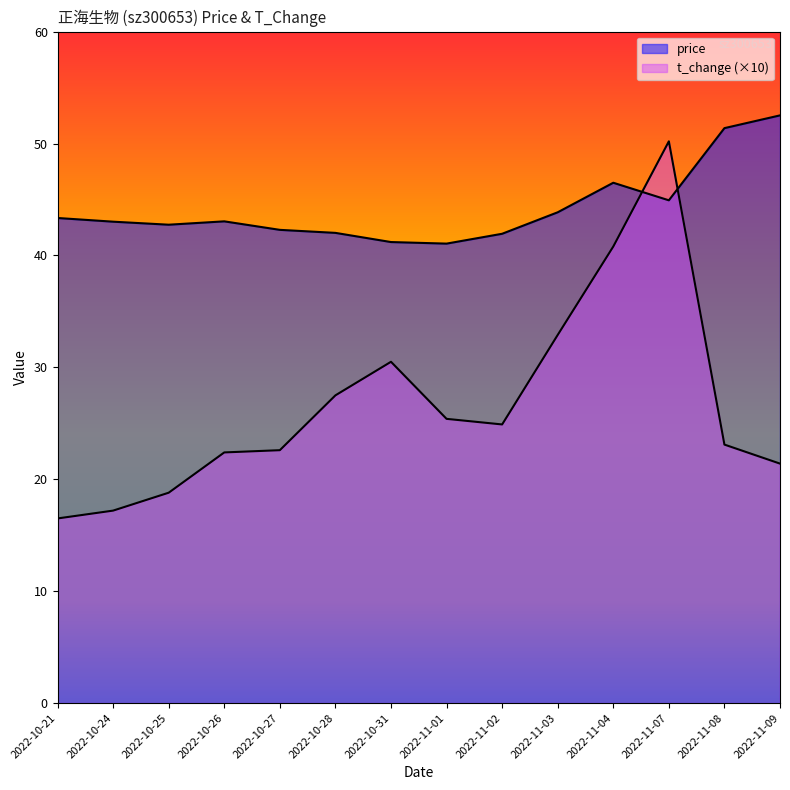

What is the difference between the t_change values at 2022-10-24 and 2022-11-03?

15.7